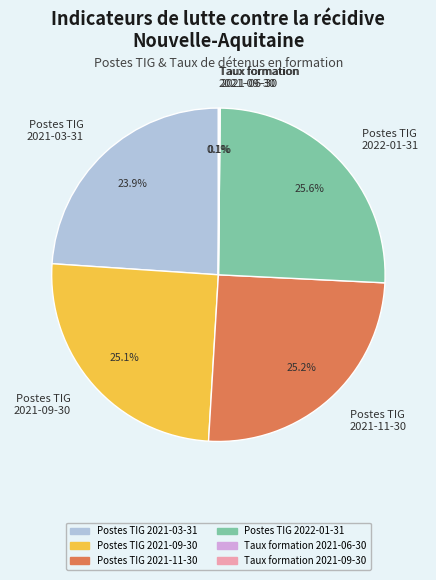

What is the ratio of the value at Postes TIG 2021-03-31 to the value at Postes TIG 2021-09-30?

1.0